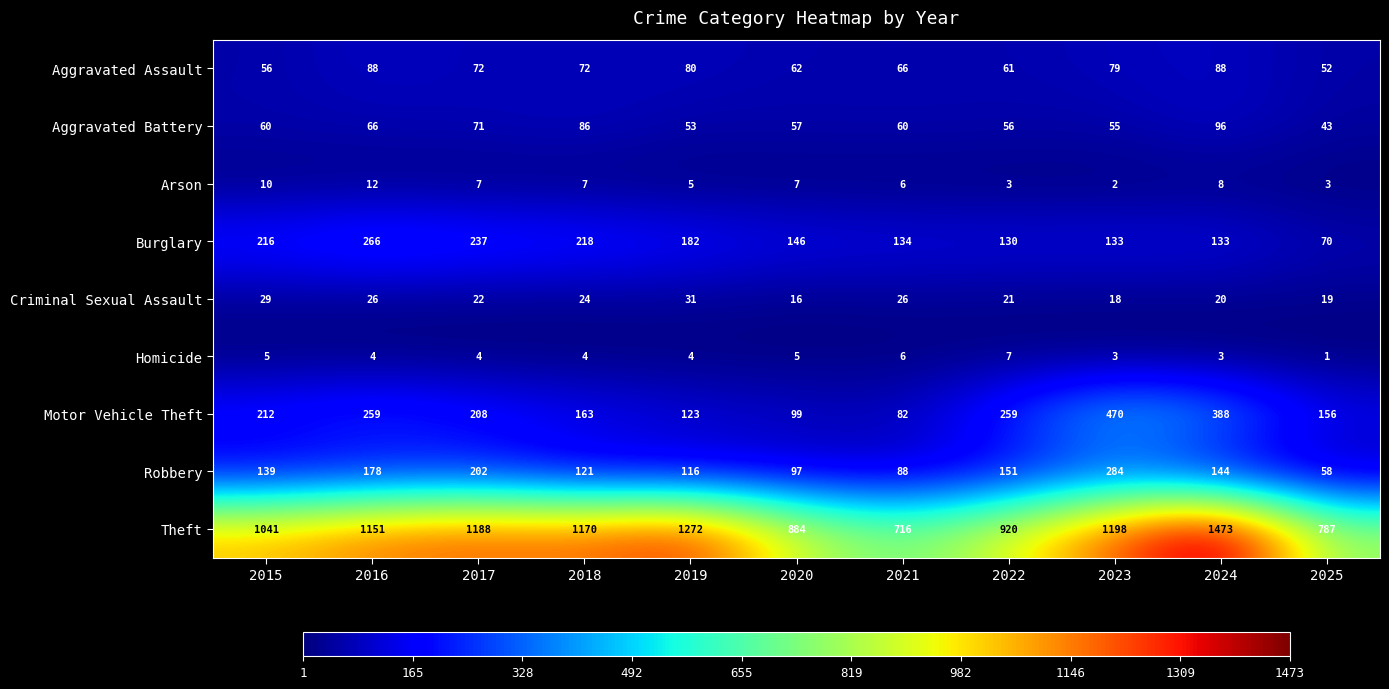

Which series has the widest spread of values?

Theft